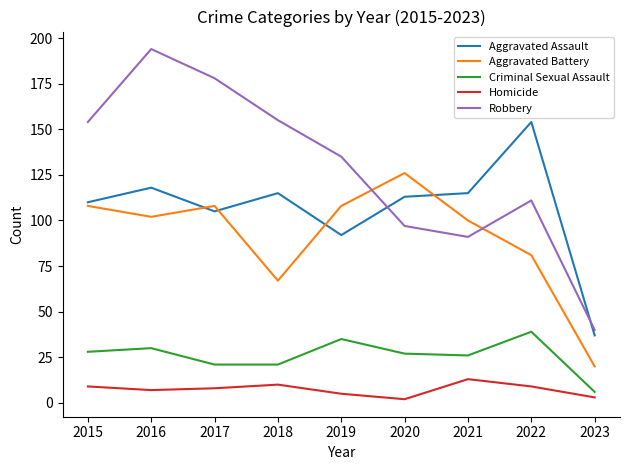

True or false: Robbery and Criminal Sexual Assault intersect in this chart.

False